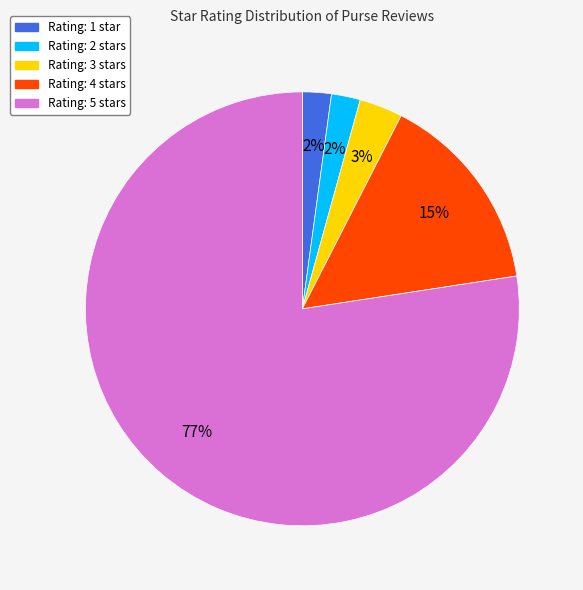

Is there a majority slice in this chart?

Yes